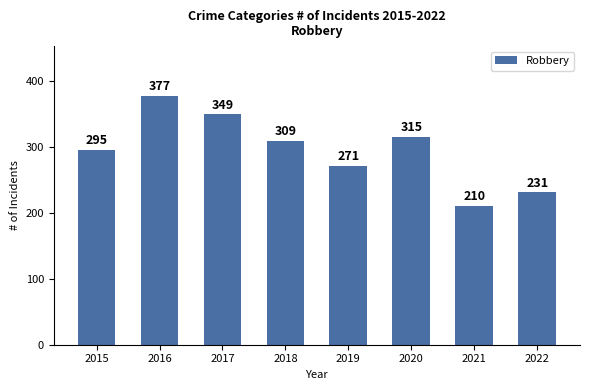

Count the values in the range 271 to 349.

5